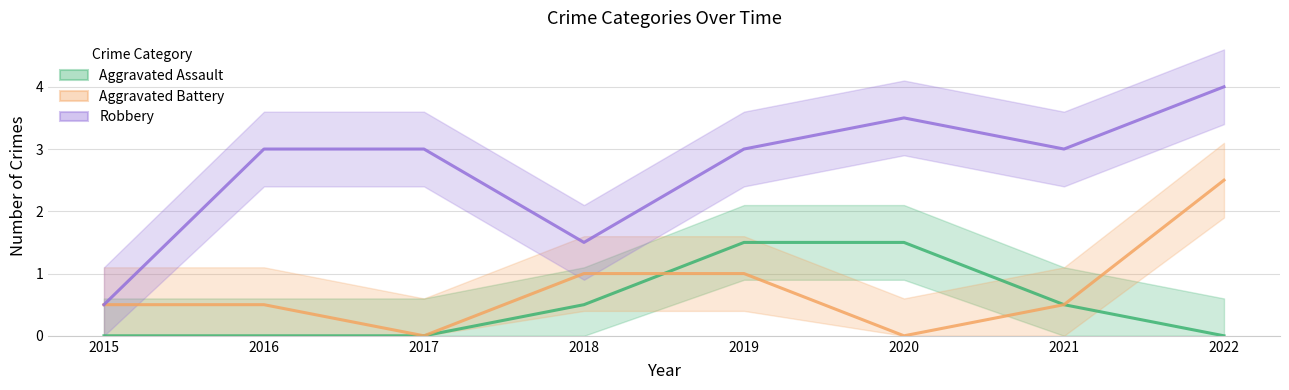

How many series are shown in this chart?

3